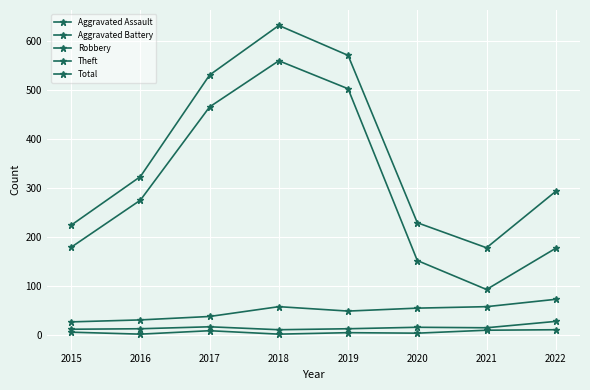

True or false: Total and Aggravated Assault cross at least once.

False